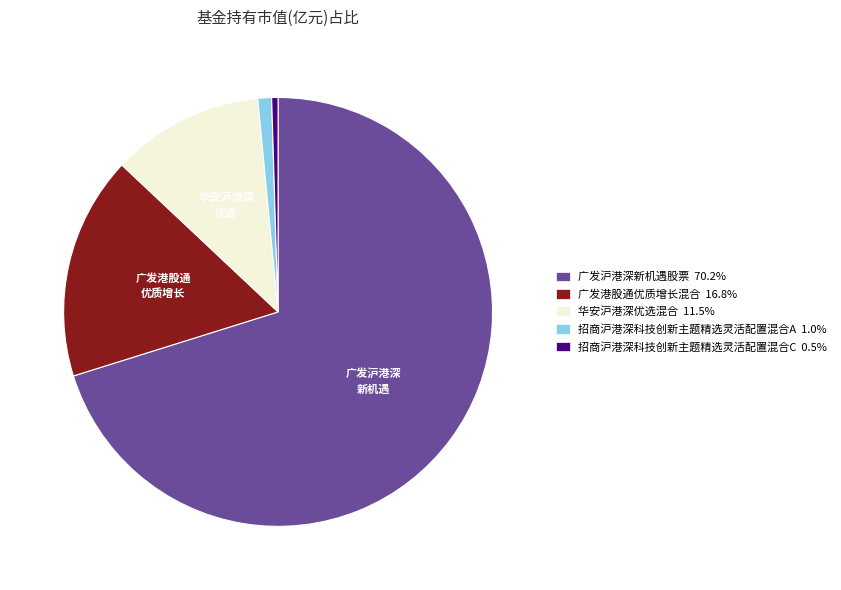

What is the largest slice in the pie chart?

广发沪港深新机遇股票